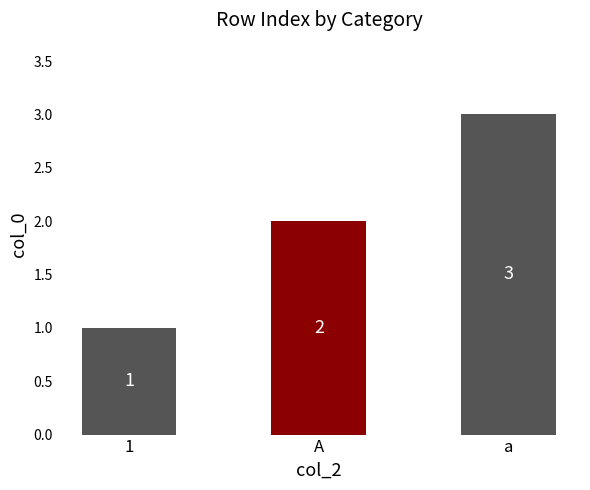

List the labels in order of value, largest first.

a, A, 1